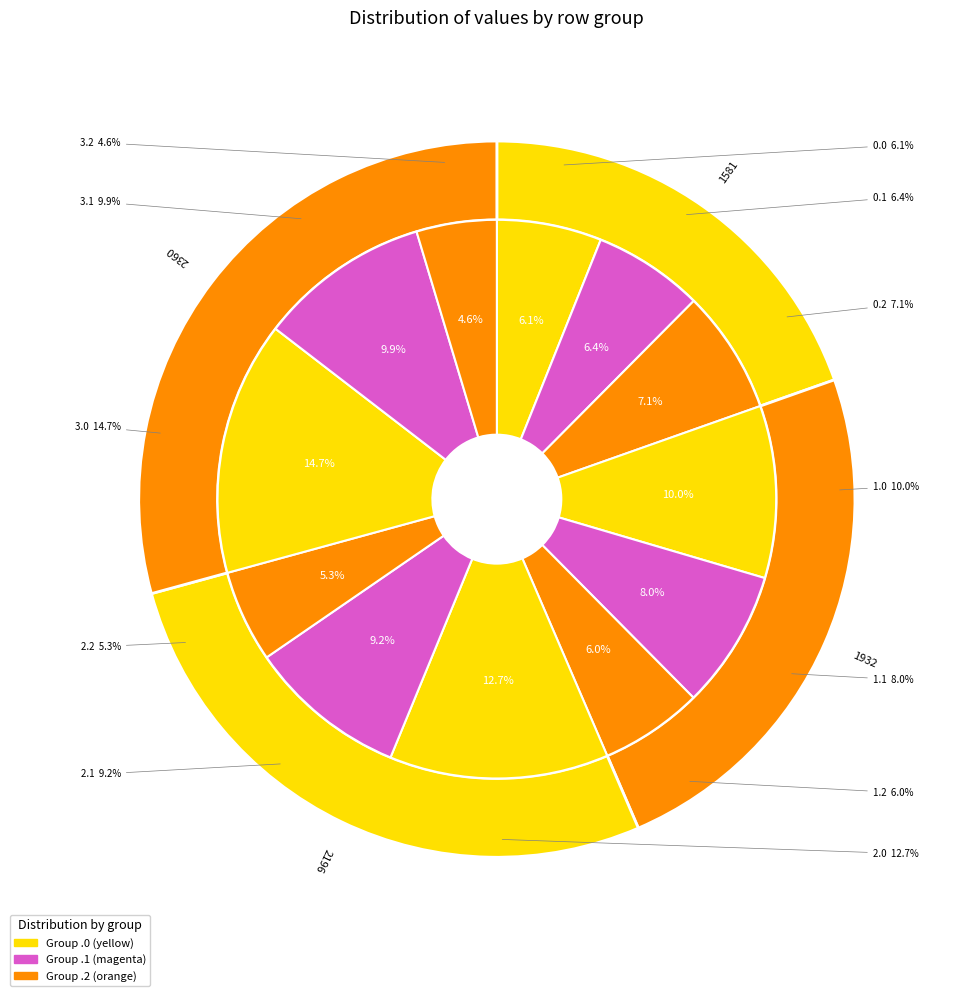

The 3.2 slice represents 5% of the pie. True or false?

True